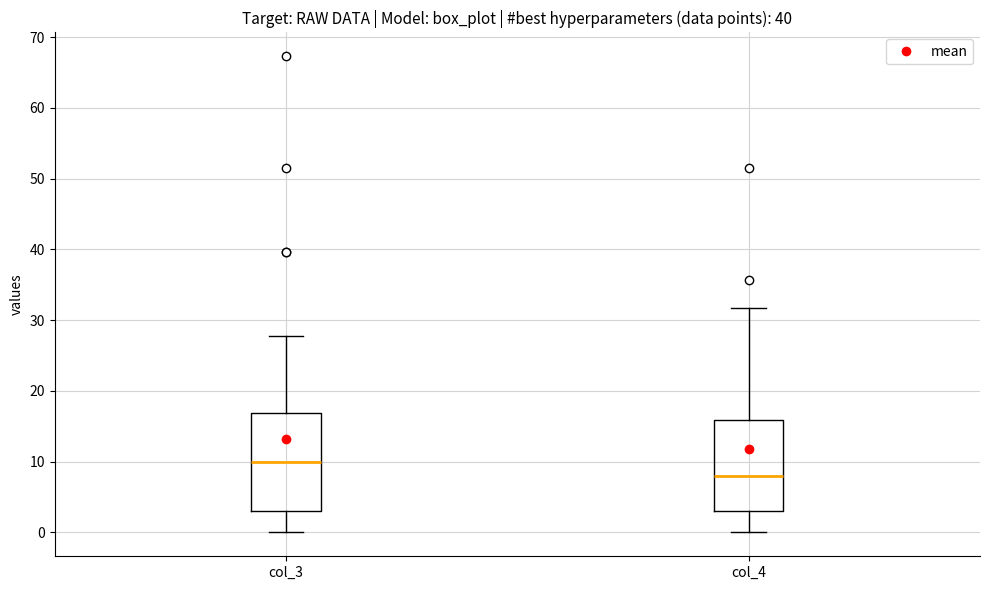

Reading left to right, read every box against the y-axis: the position of its median line, the range the box covers, and the ends of its whiskers. The values are not printed on the chart, so give them approximately, as read against the axis.

col_3: median 10, box 3 to 17, whiskers 0 to 28
col_4: median 8, box 3 to 16, whiskers 0 to 32